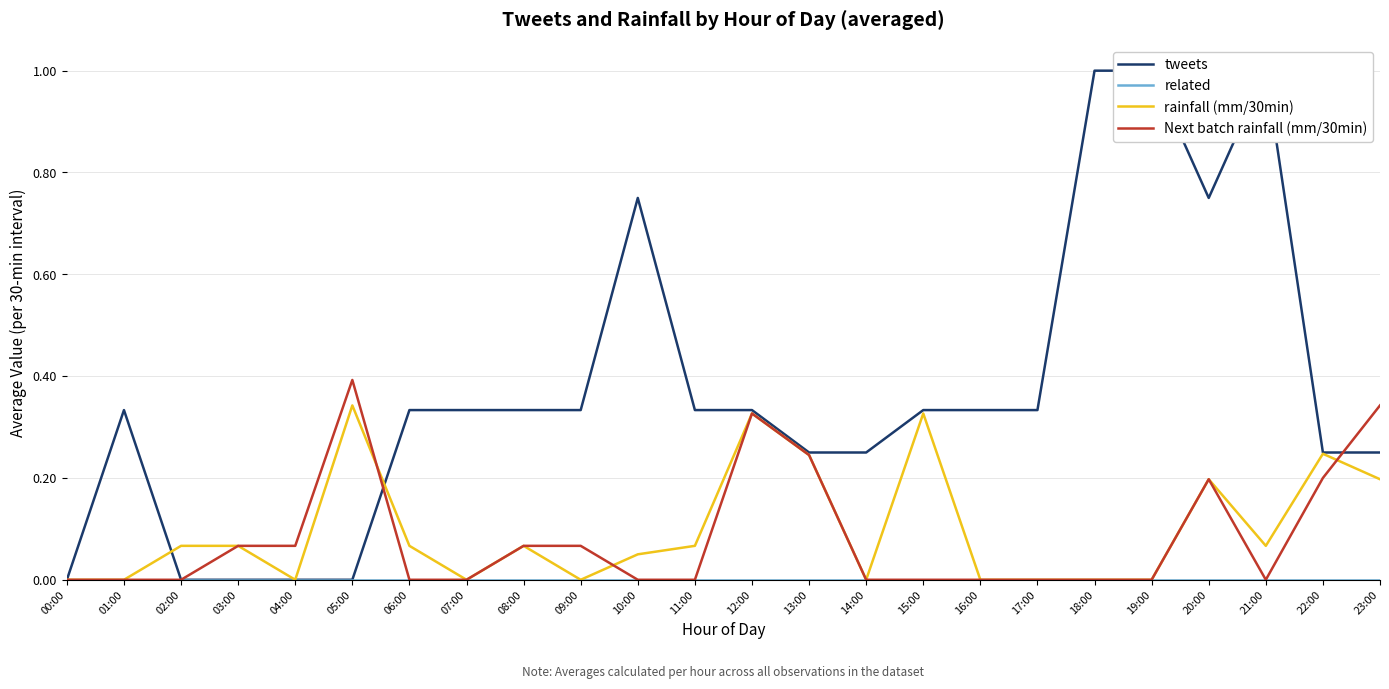

True or false: Next batch rainfall (mm/30min) and related cross at least once.

False